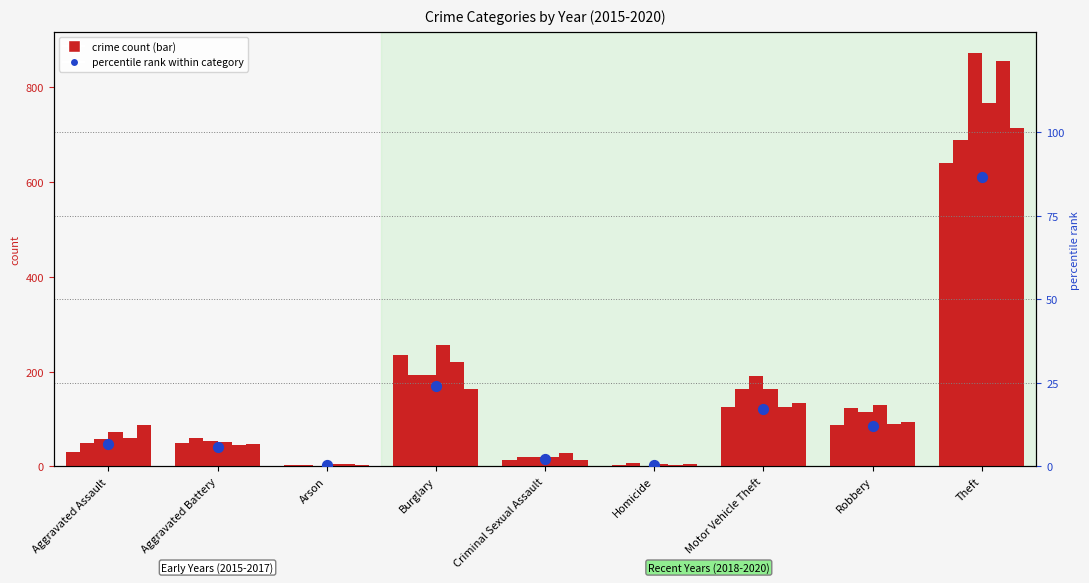

Approximately how many times larger is the value at Aggravated Assault compared to Criminal Sexual Assault?

3.2